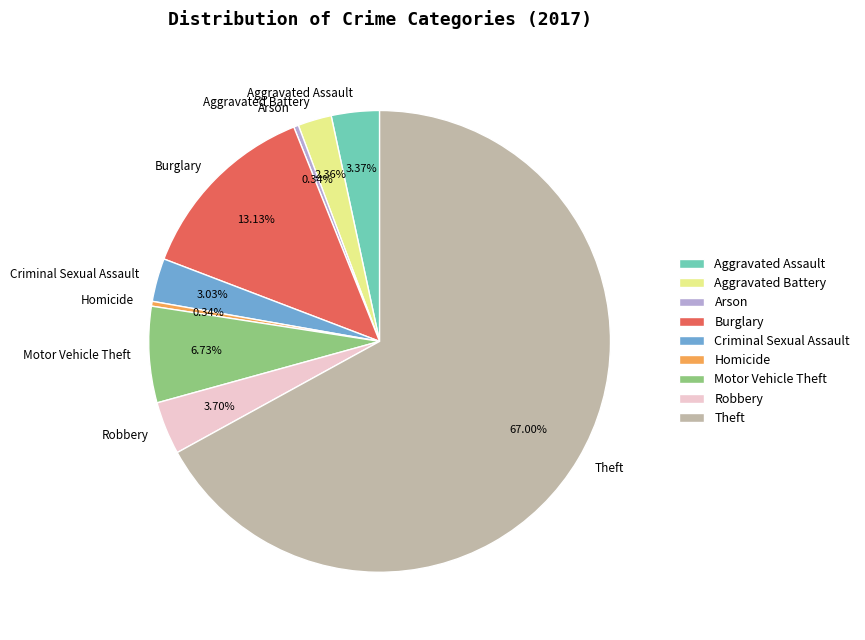

Between Burglary and Homicide, which is larger?

Burglary